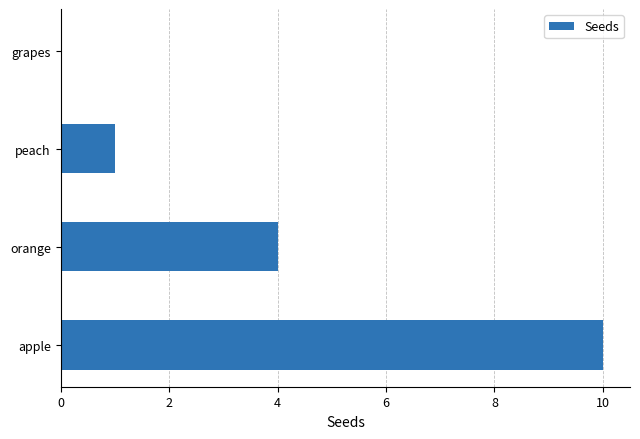

Which category has the highest value across all series?

apple